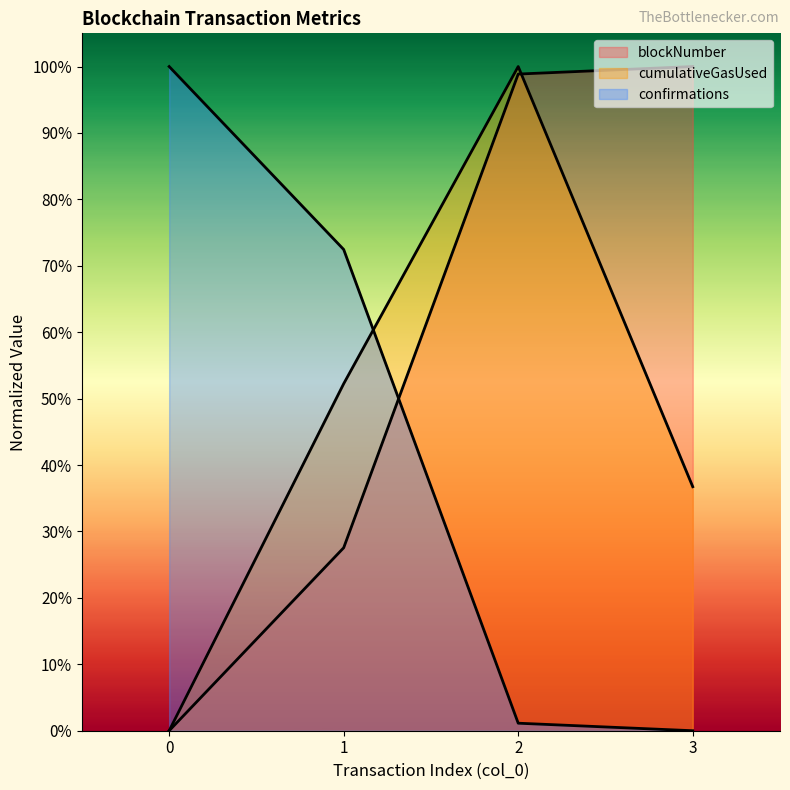

True or false: blockNumber and confirmations intersect in this chart.

True